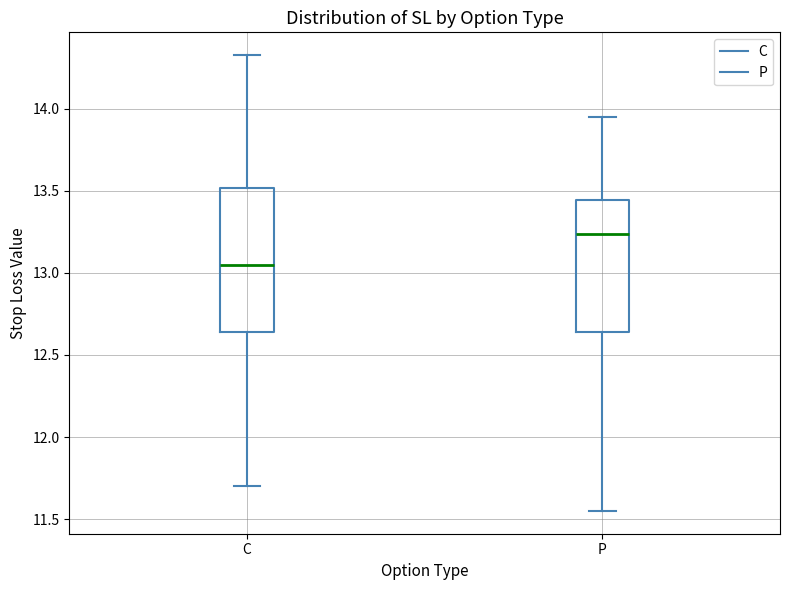

Where does the median line of the box for P sit on the y-axis? The values are not printed on the chart, so give them approximately, as read against the axis.

13.25